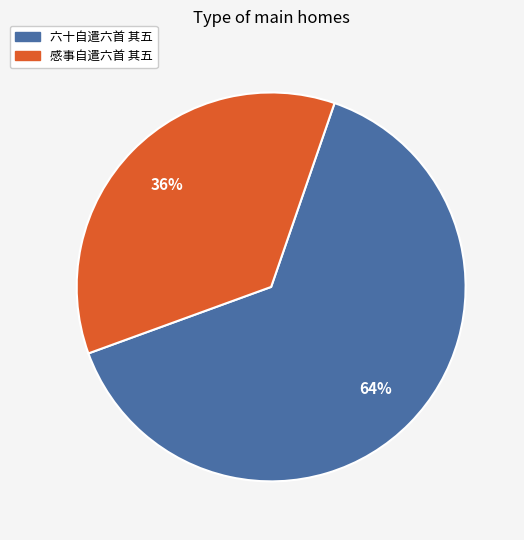

True or false: 六十自遣六首 其五 accounts for 57% of the total.

False